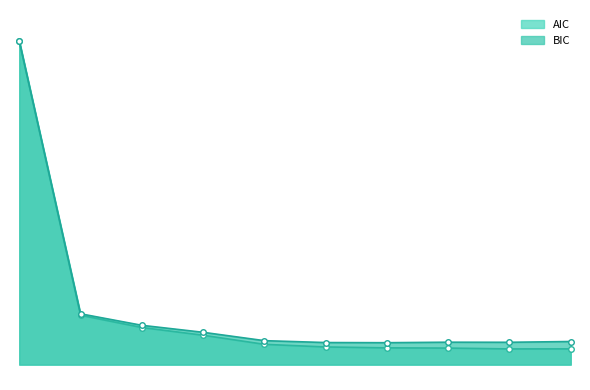

What is the difference between the maximum and minimum values in the AIC series?

99925.2